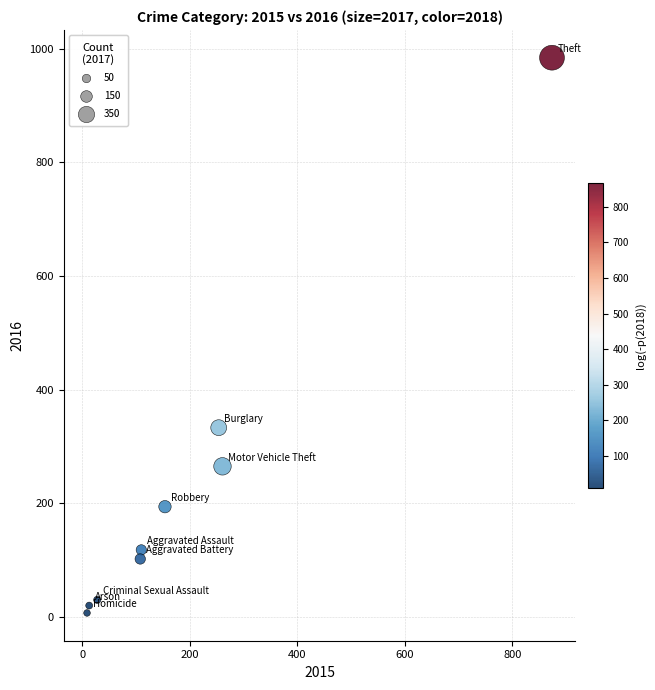

What Y value in the scatter plot is closest to 495?

333